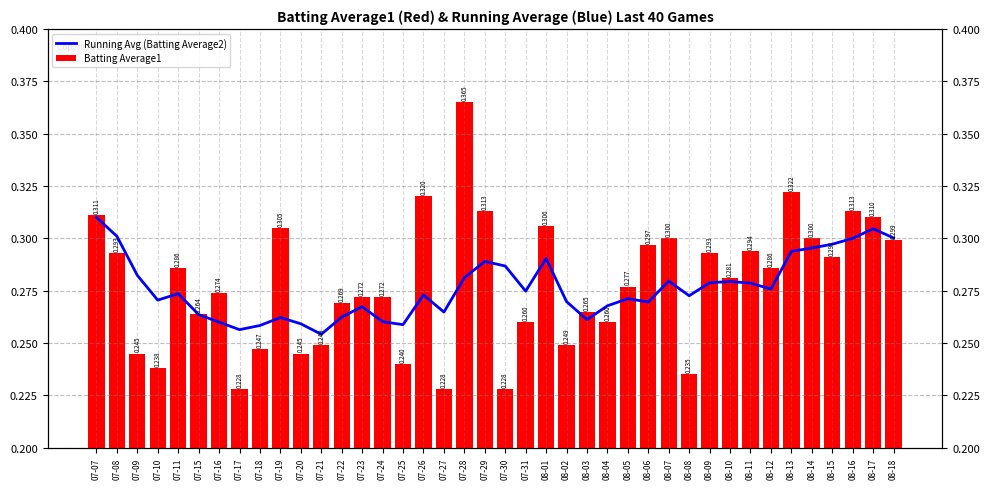

The Running Avg (Batting Average2) series shows 0.2 at 08-14. True or false?

False